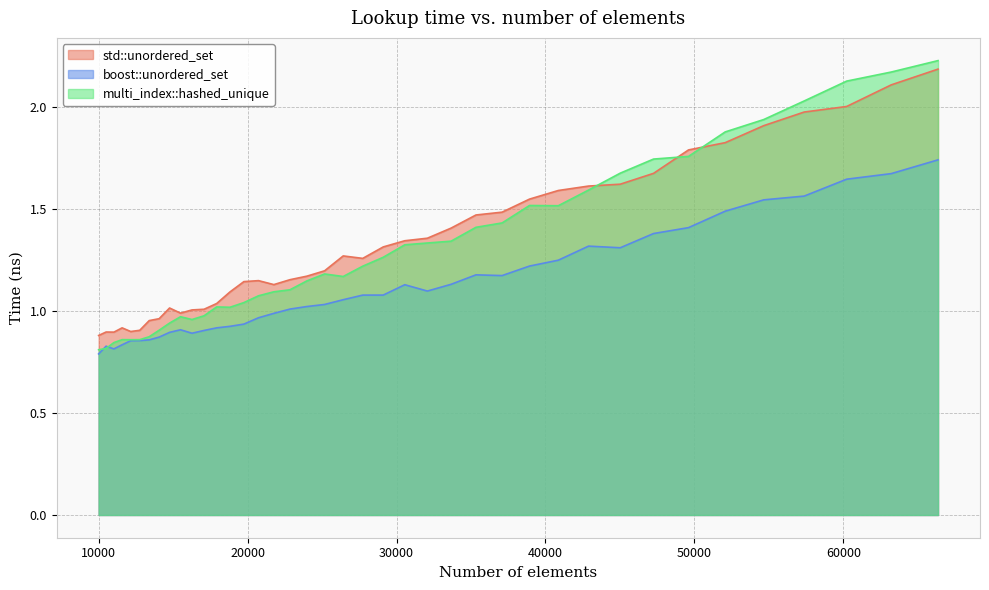

True or false: boost::unordered_set has a value of 0.4 at 38930.

False